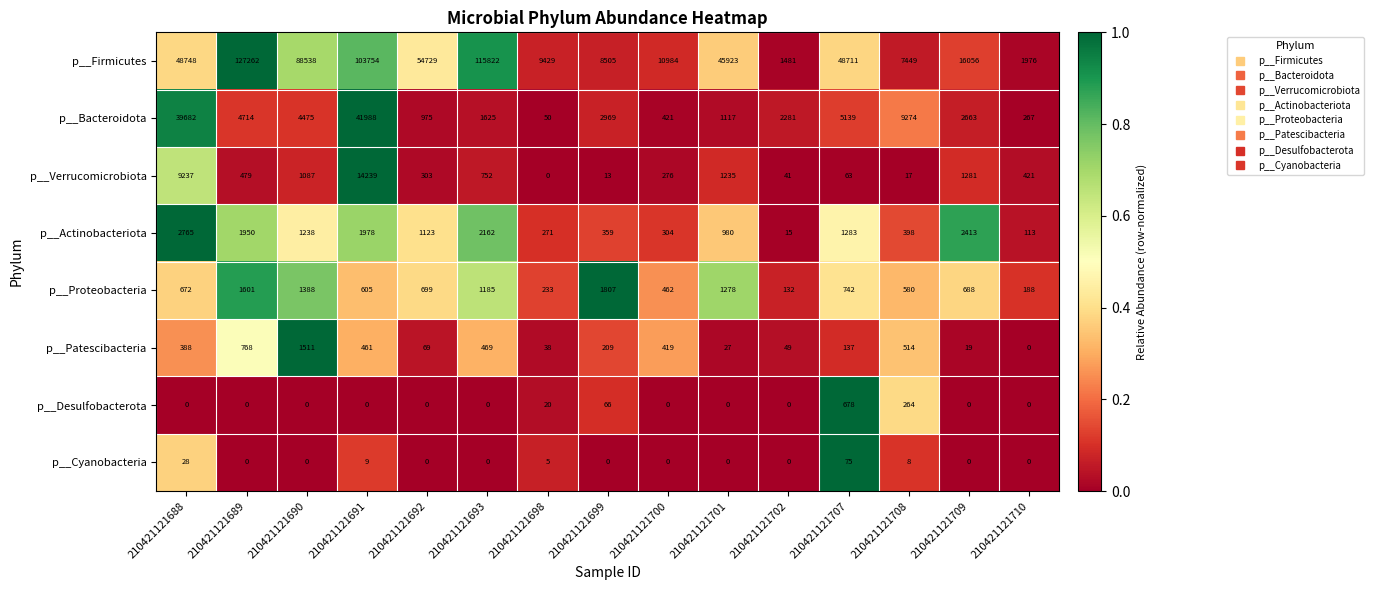

What is the sum of all p__Verrucomicrobiota values?

29444